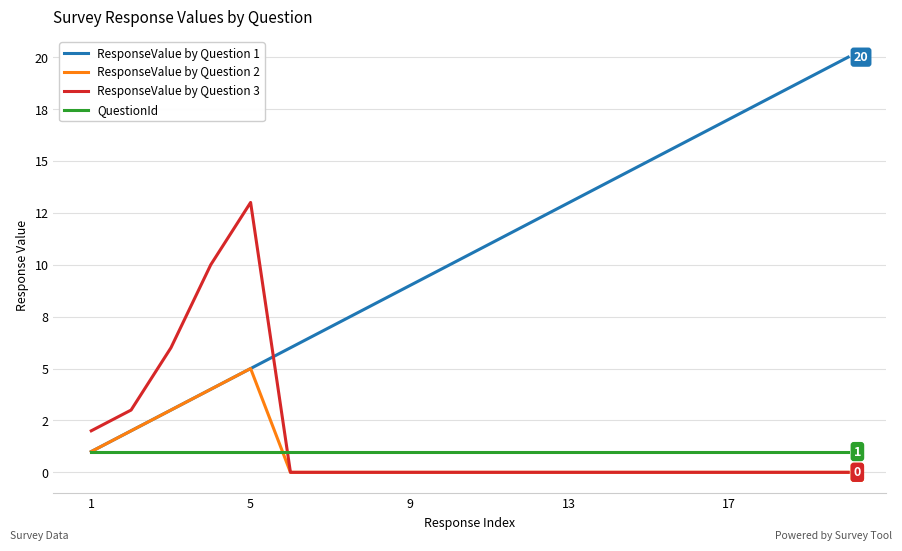

True or false: ResponseValue by Question 1 and ResponseValue by Question 3 intersect in this chart.

True